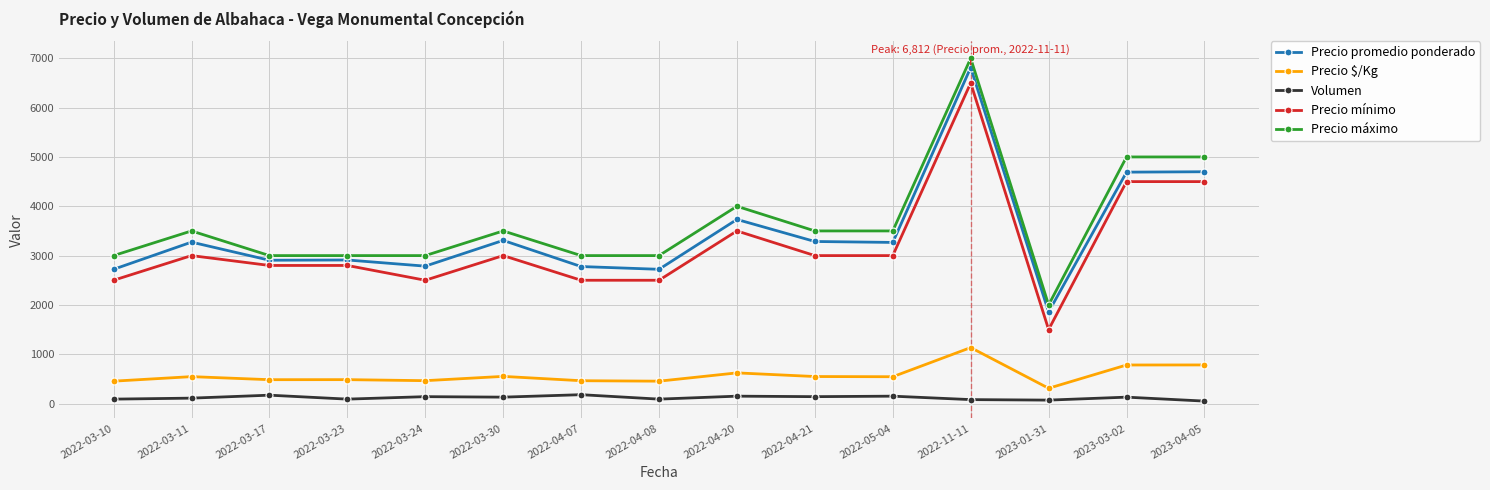

What is the label of the 12th point from the left?

2022-11-11